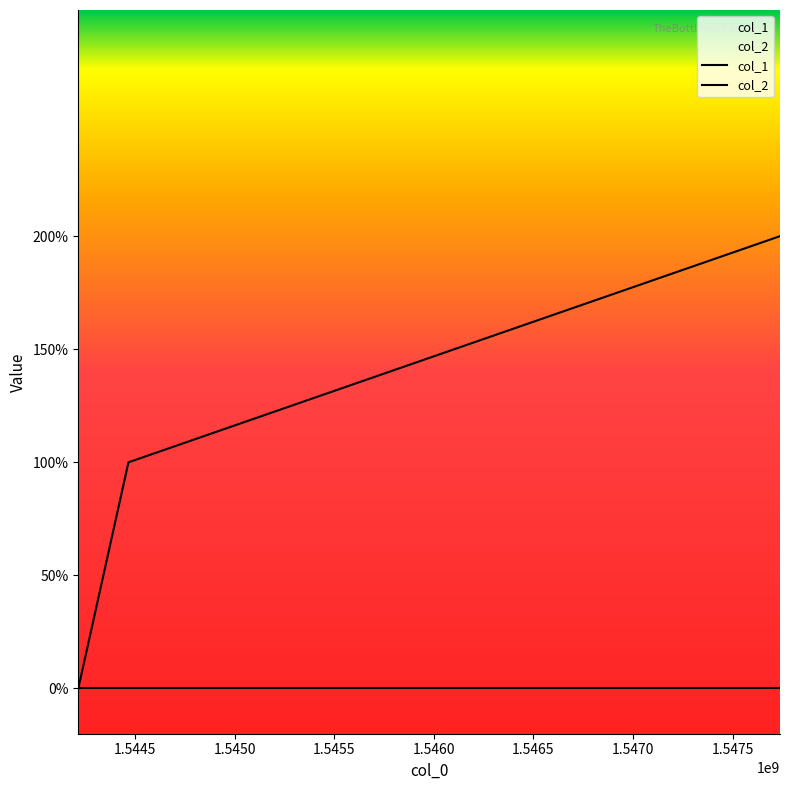

Where is the data nearest to the value 1?

1544466115